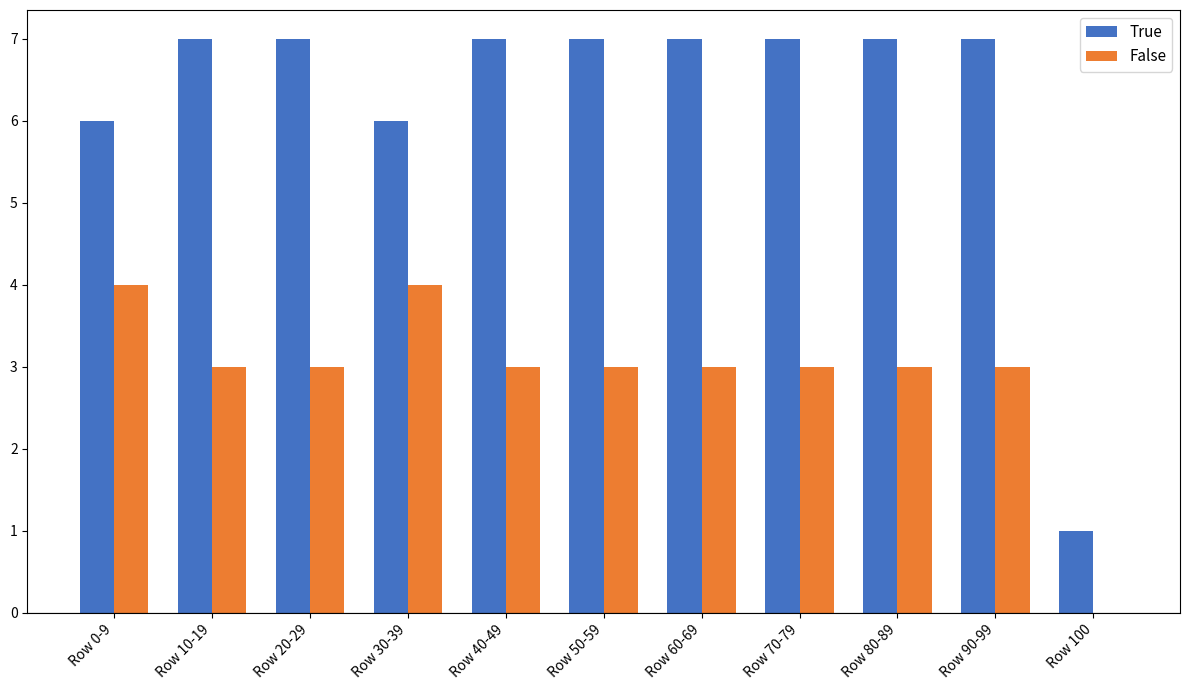

What is the sum of the True values at Row 20-29 and Row 50-59?

14